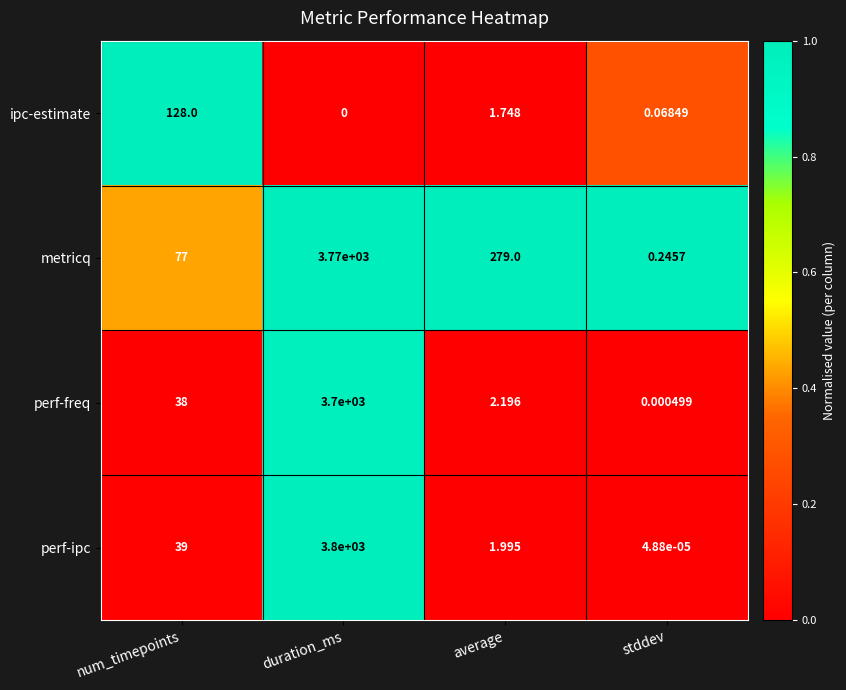

Where does the metricq series first go above 279?

duration_ms